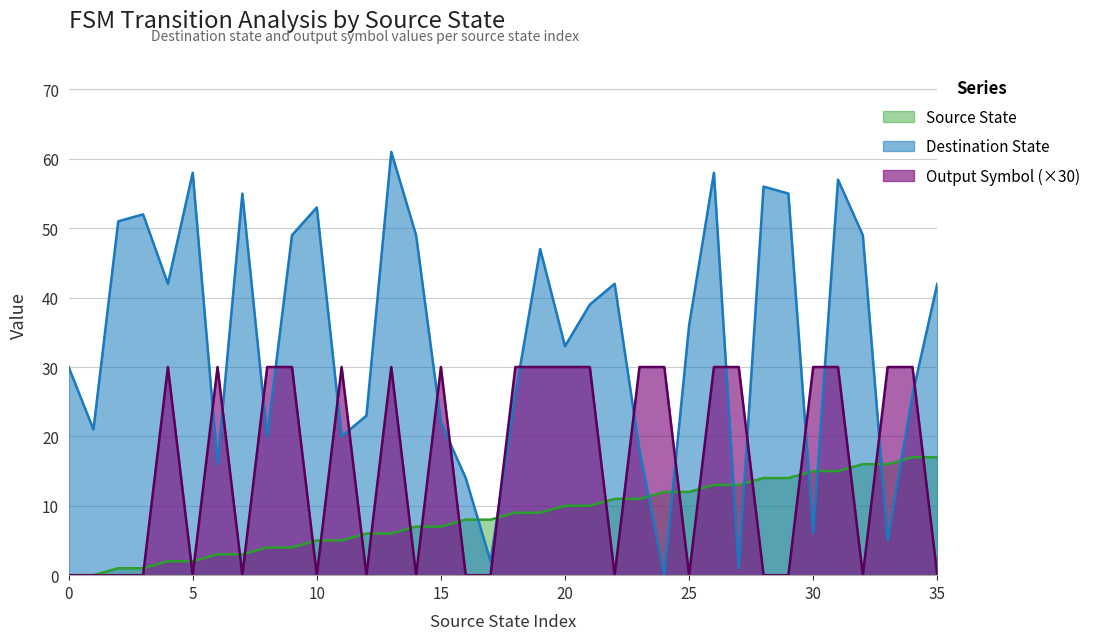

List the labels in order of source_state value, smallest first.

0, 1, 2, 3, 4, 5, 6, 7, 8, 9, 10, 11, 12, 13, 14, 15, 16, 17, 18, 19, 20, 21, 22, 23, 24, 25, 26, 27, 28, 29, 30, 31, 32, 33, 34, 35